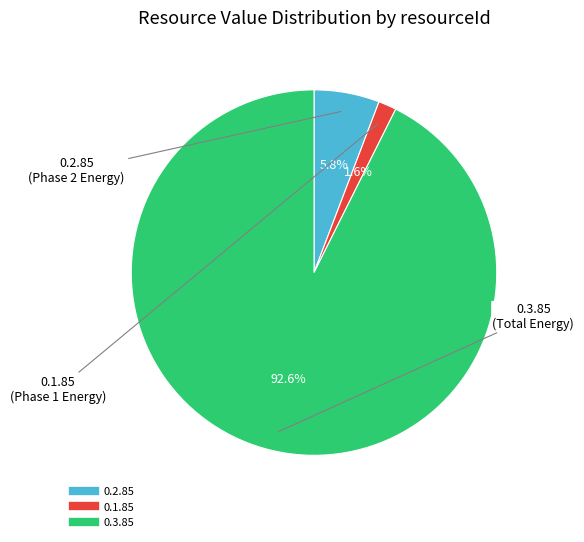

Is there a majority slice in this chart?

Yes